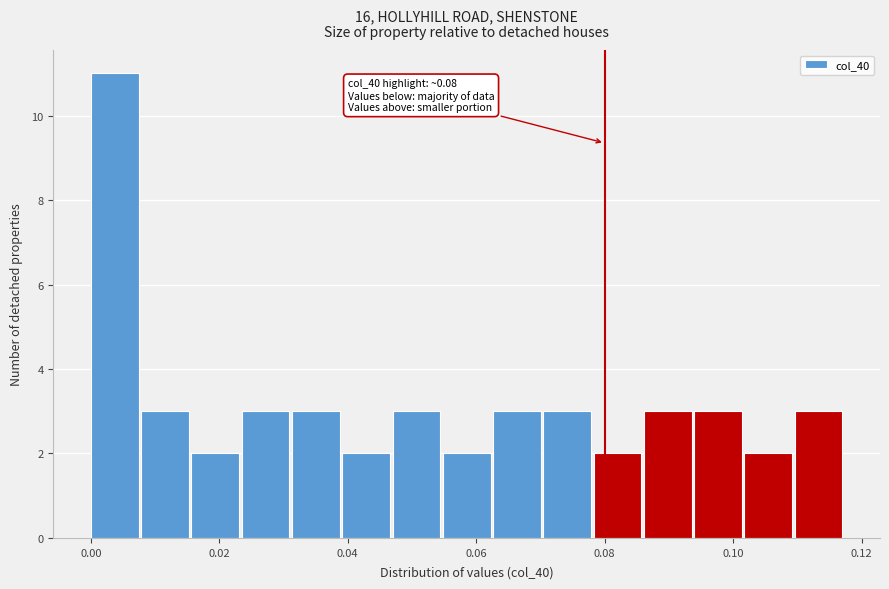

Read against the x-axis, roughly where is the centre of the tallest bar?

0.004